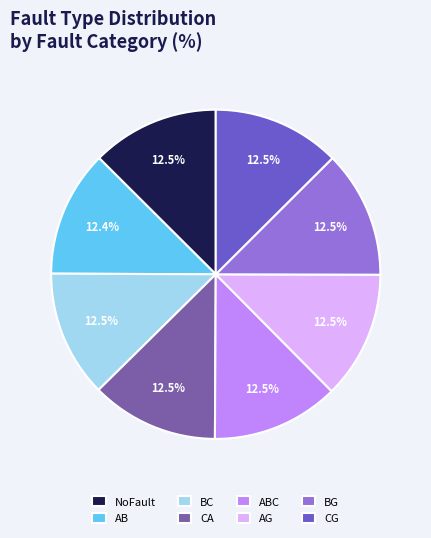

Is AB the majority of the pie?

No